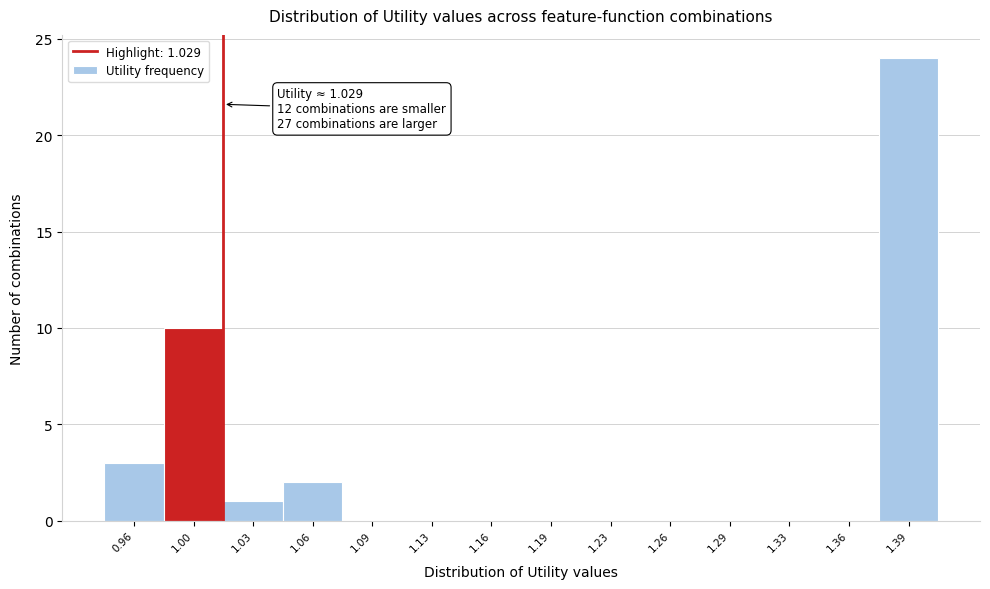

Reading left to right, what are all the values shown in this chart?

0.96=3	1.00=10	1.03=1	1.06=2	1.09=0	1.13=0	1.16=0	1.19=0	1.23=0	1.26=0	1.29=0	1.33=0	1.36=0	1.39=24